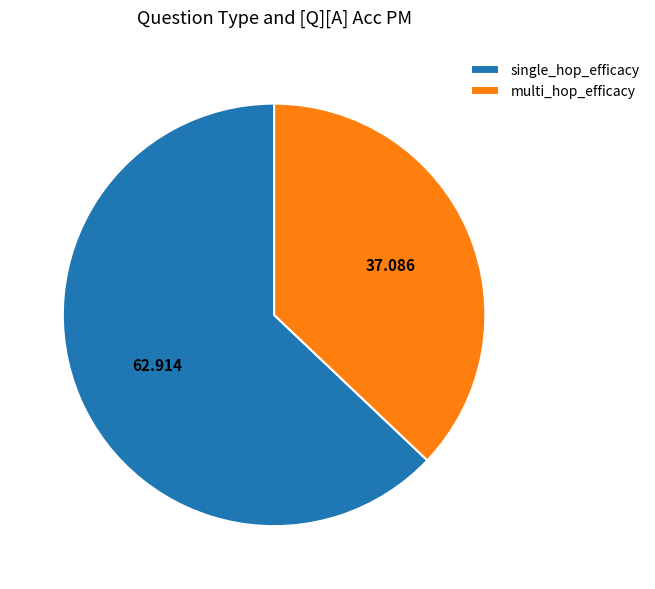

Which slice is the smallest?

multi_hop_efficacy